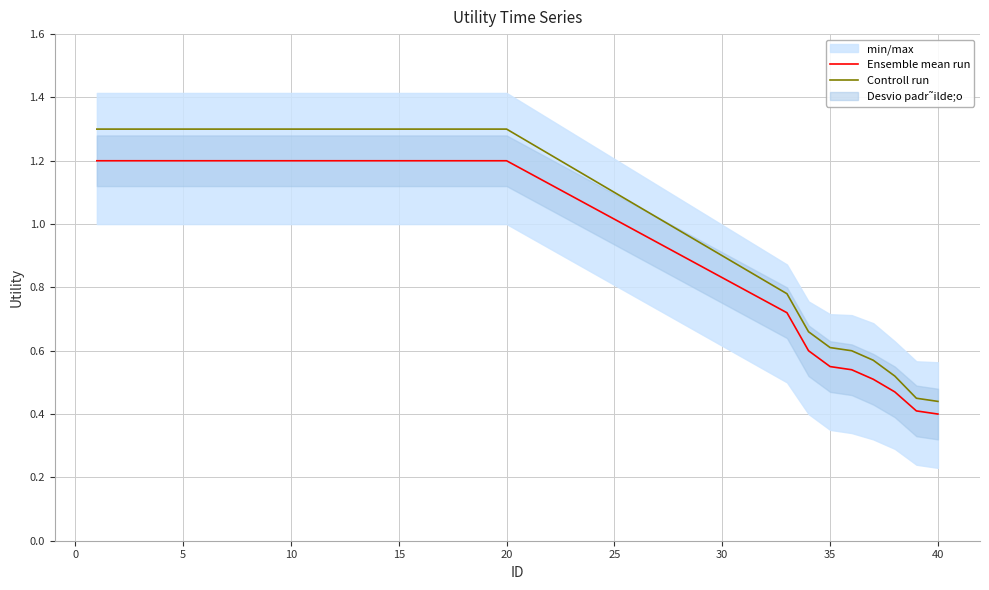

What is the minimum value shown in the chart?

0.4